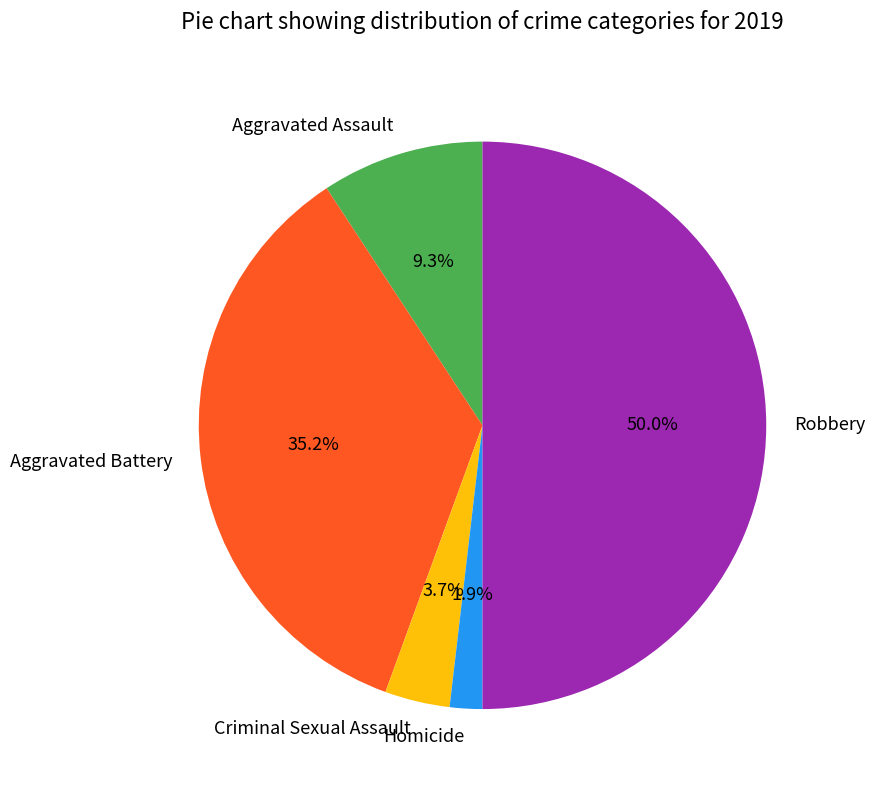

Does Criminal Sexual Assault represent more than half of the total?

No